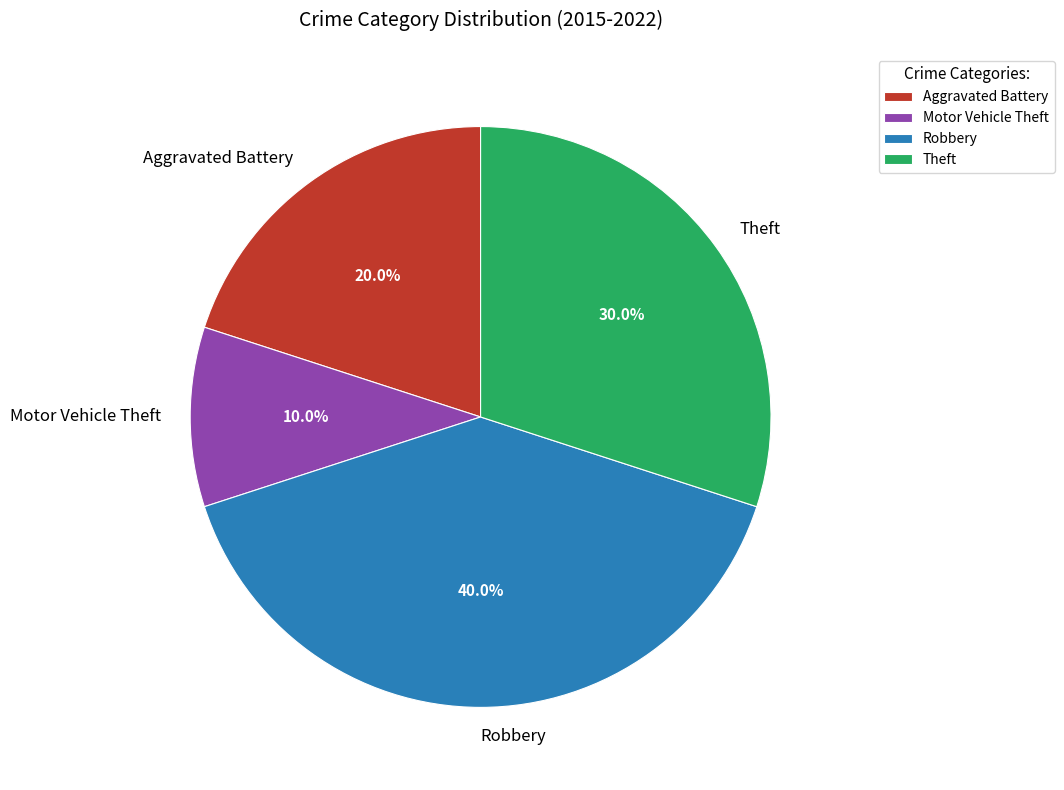

Is there any slice that represents more than half of the pie?

No